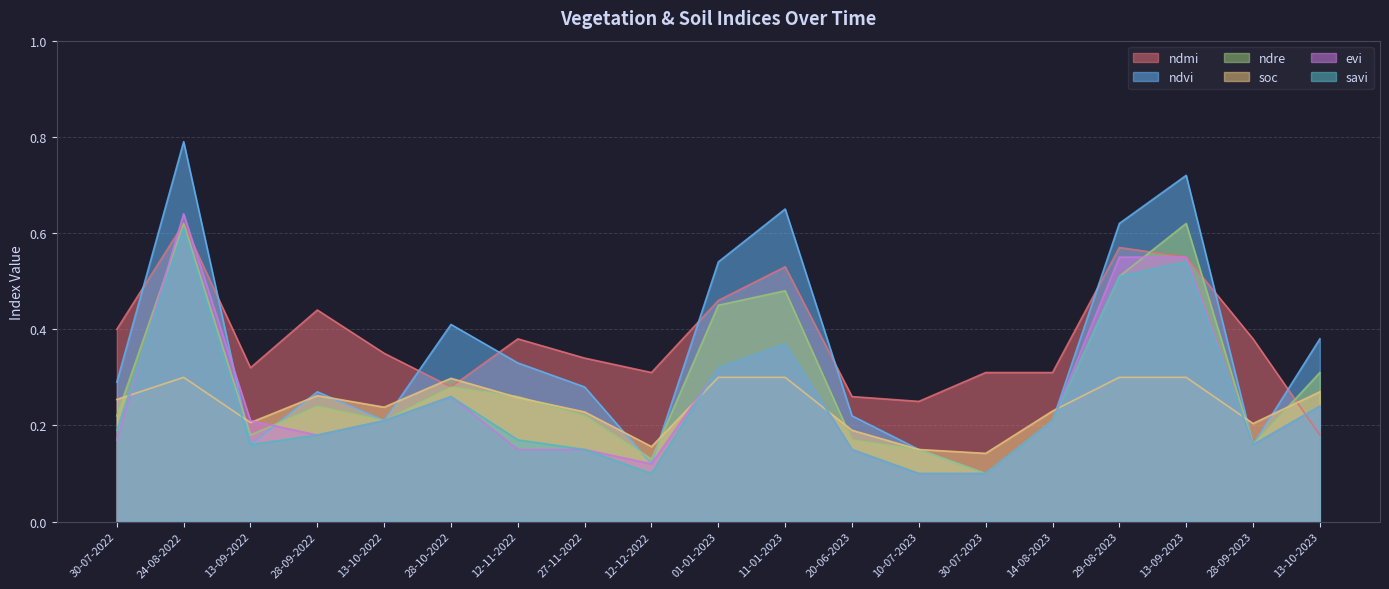

True or false: soc and savi cross at least once.

True